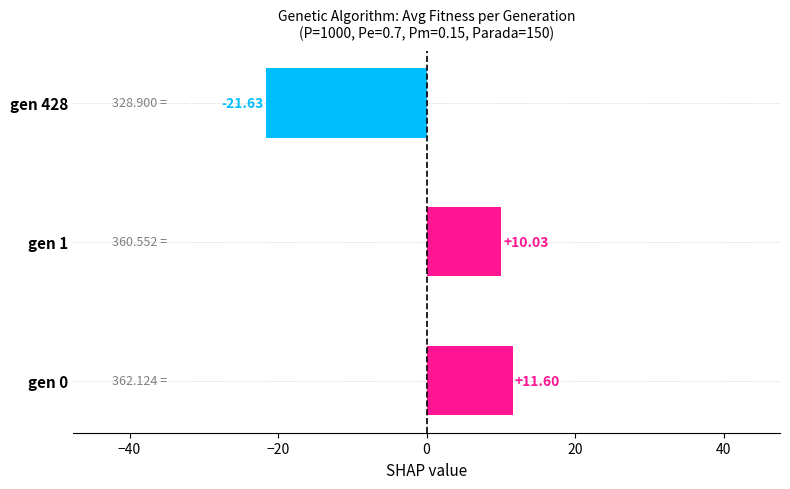

Does the chart contain any negative values?

Yes